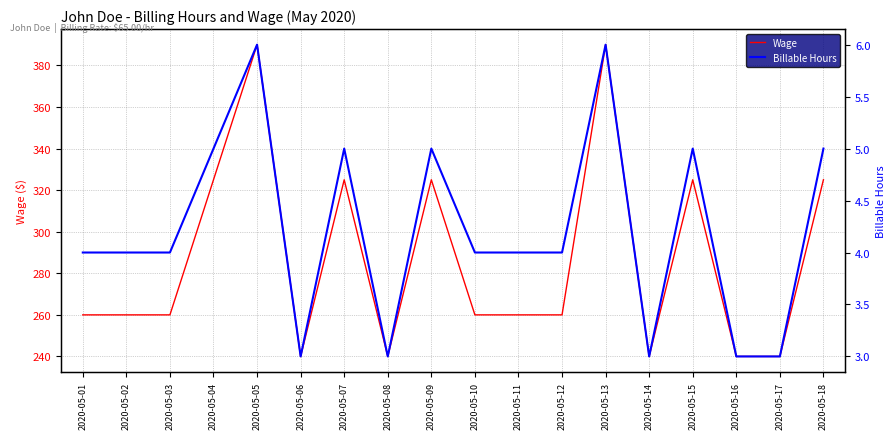

Is the value of Wage at 2020-05-15 greater than the value of Billable Hours at 2020-05-05?

Yes